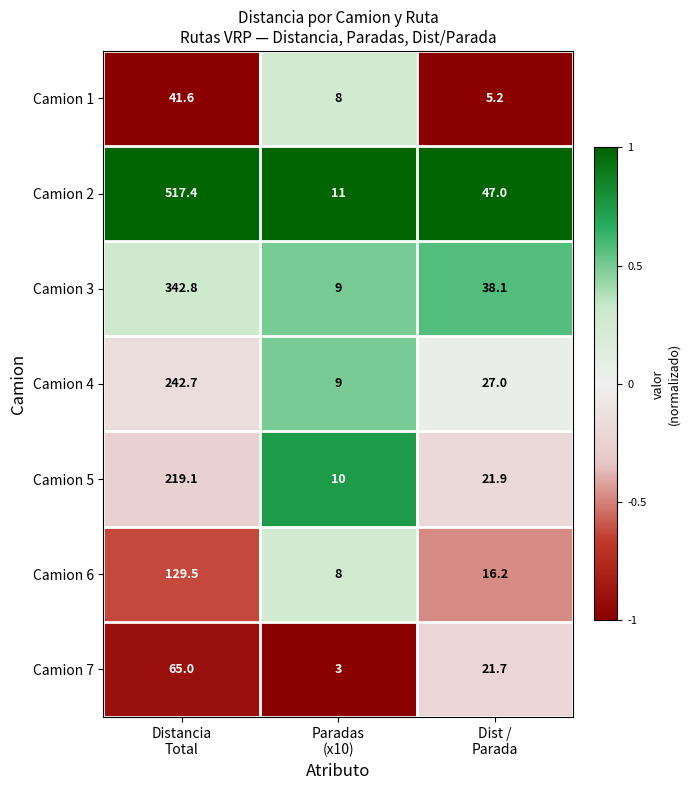

Reading left to right, extract all data points from this chart.

Camion 1: 41.6	8.0	5.2
Camion 2: 517.4	11.0	47.0
Camion 3: 342.8	9.0	38.1
Camion 4: 242.7	9.0	27.0
Camion 5: 219.1	10.0	21.9
Camion 6: 129.5	8.0	16.2
Camion 7: 65.0	3.0	21.7